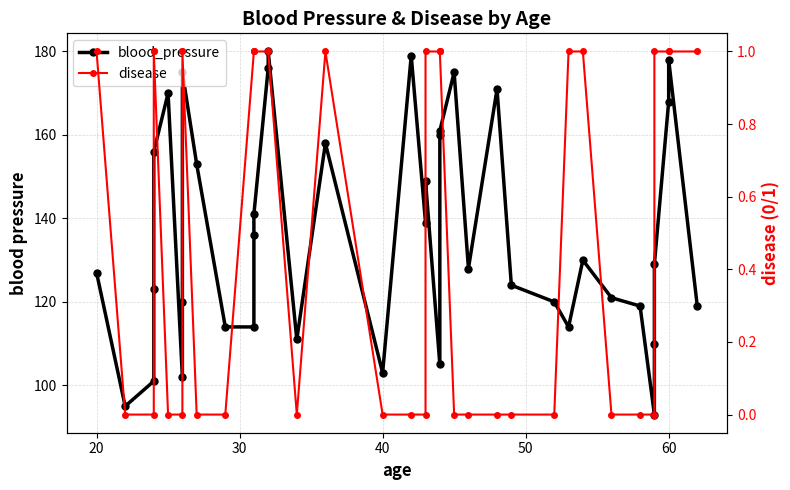

True or false: disease and blood_pressure intersect in this chart.

False